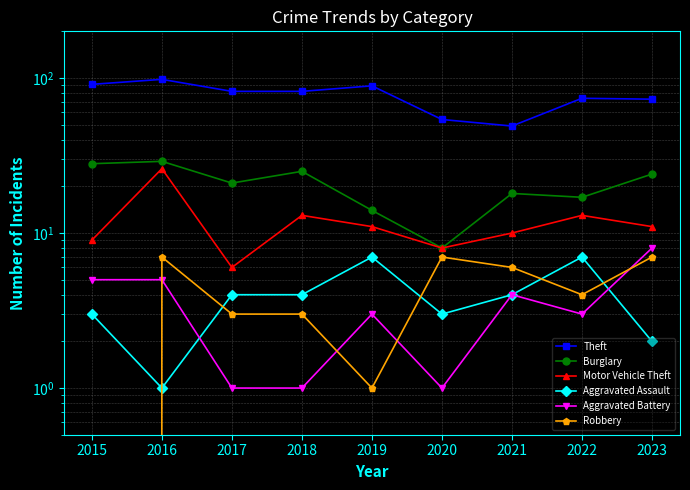

What is the difference between the highest and lowest values at 2023?

71